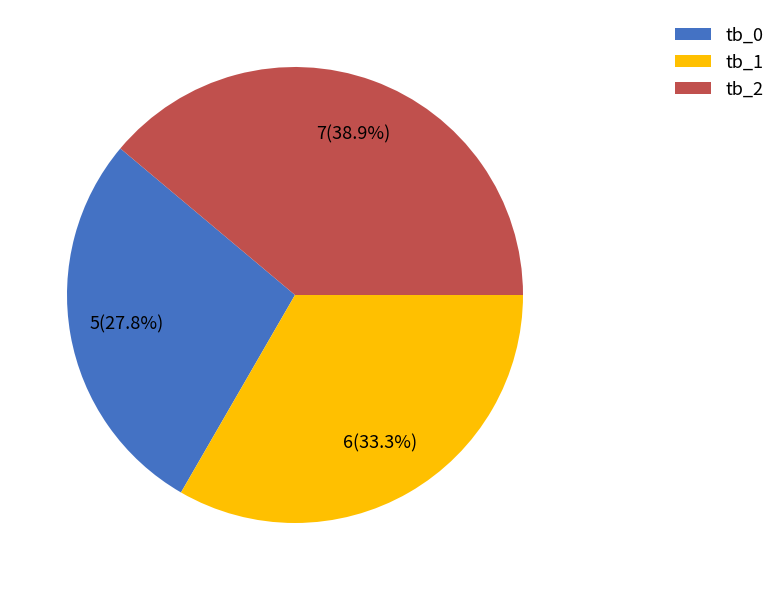

Is it true that tb_0 is 28% of the pie?

True